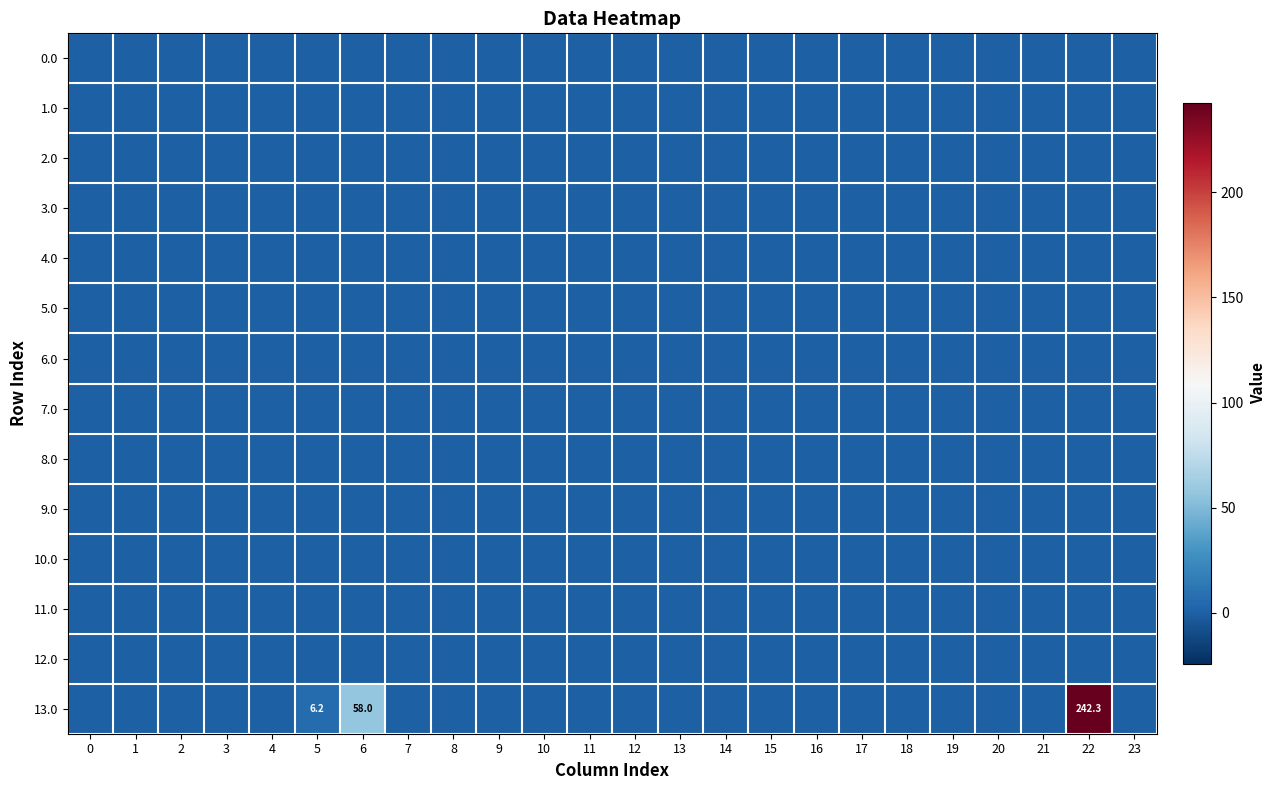

At which category is the sum across all series the highest?

22